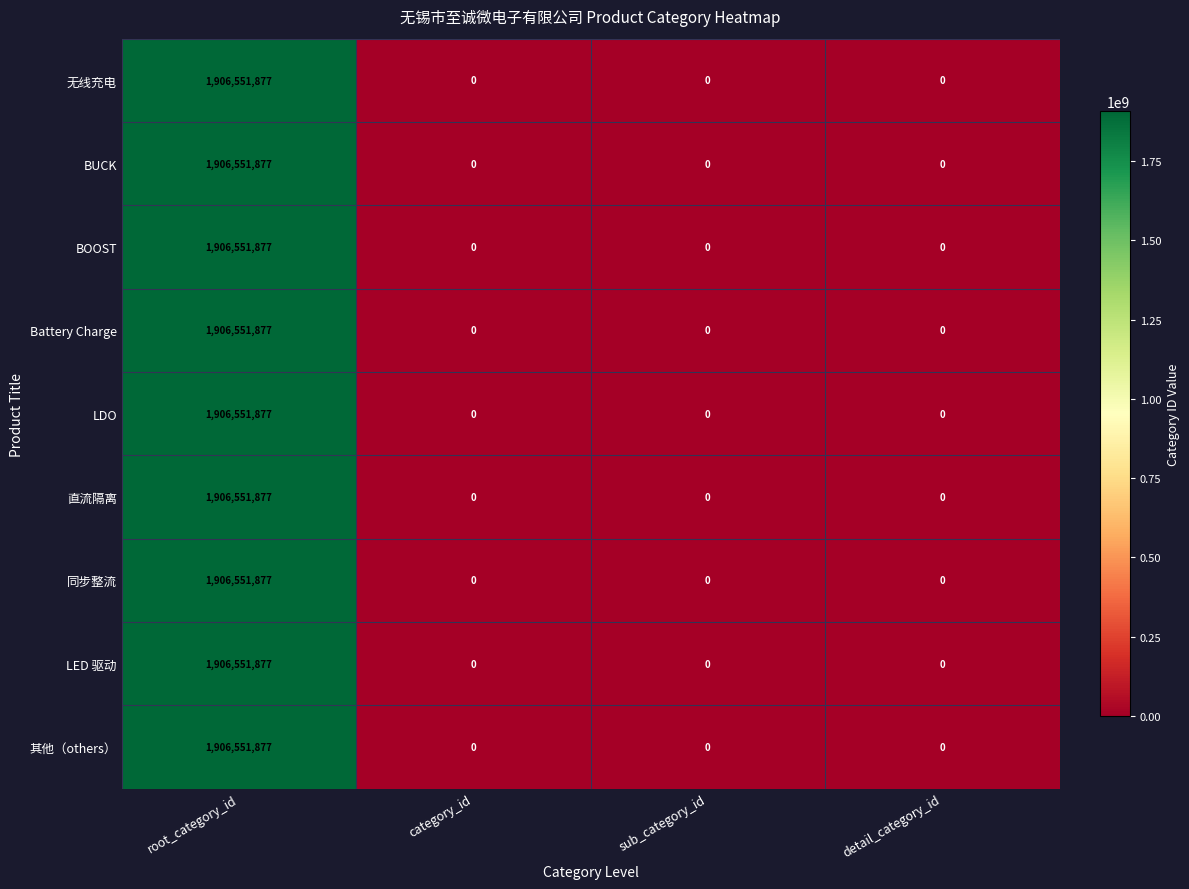

How many distinct data groups are displayed?

9